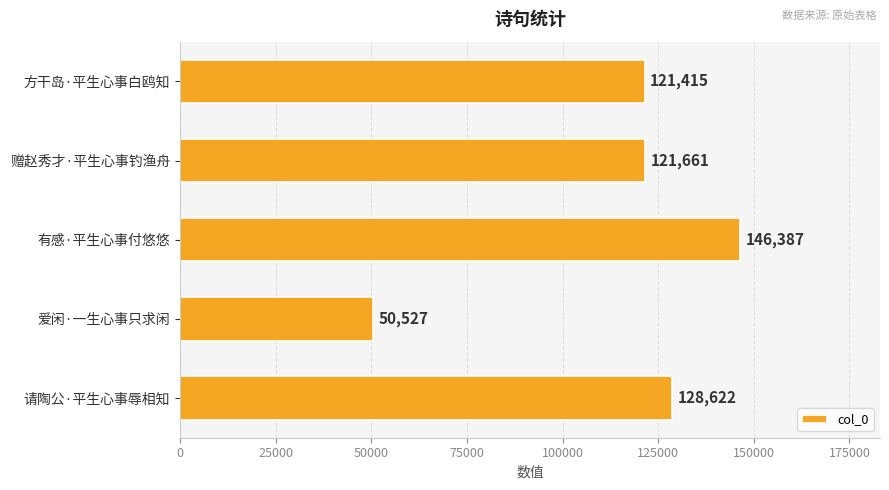

What is the sum of all values?

568612